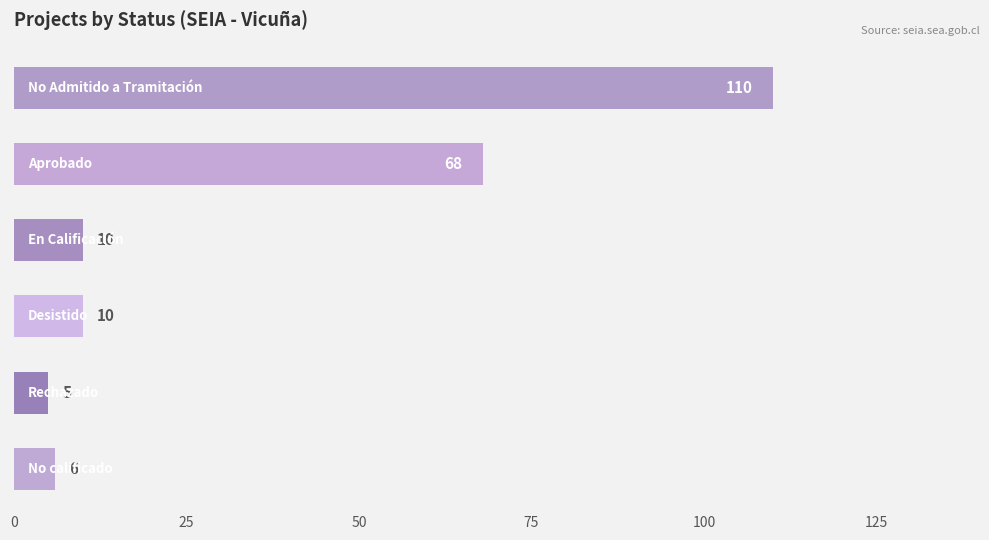

Count the number of categories in the chart.

6